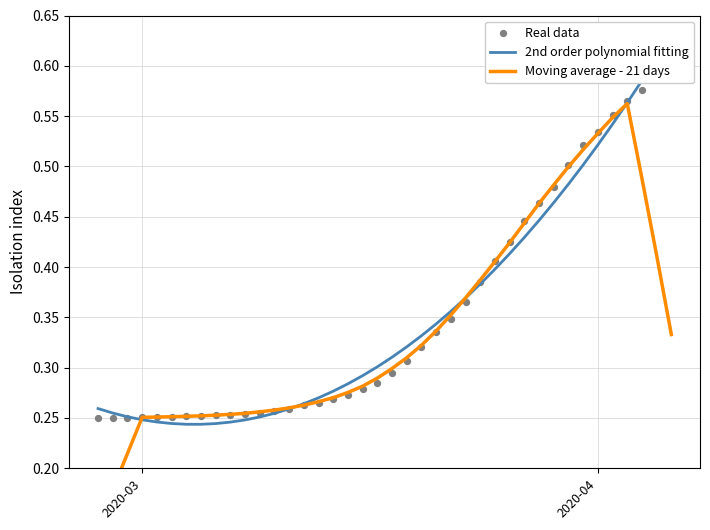

Which series reaches the maximum Y coordinate?

2nd order polynomial fitting